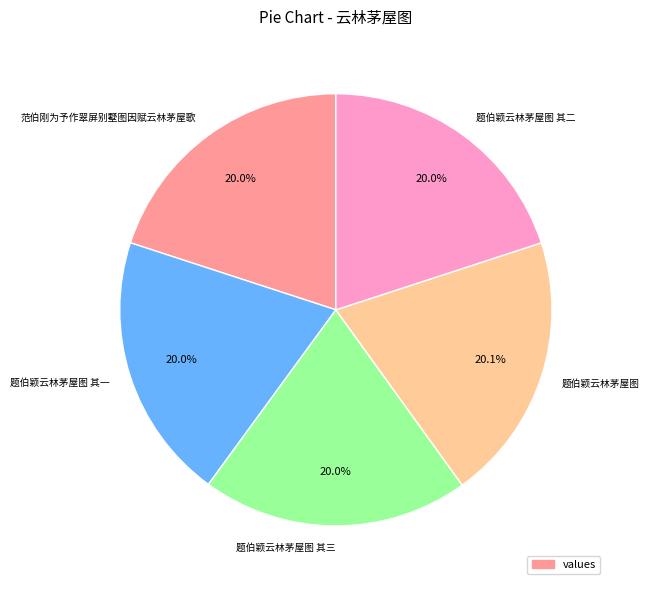

Is there any slice that represents more than half of the pie?

No